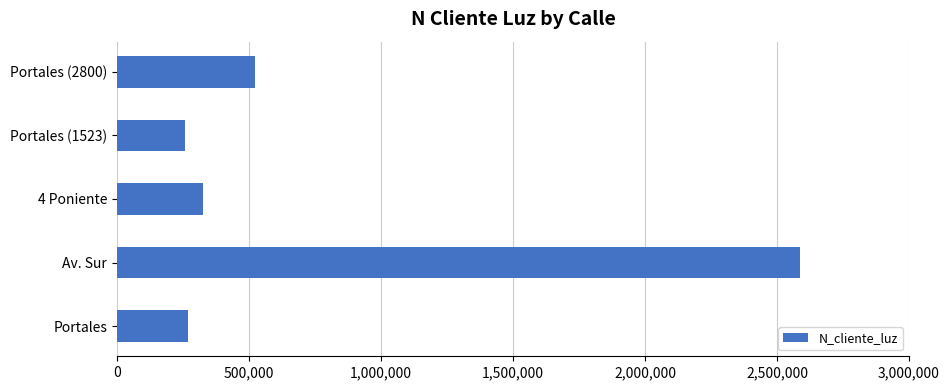

Is it true that the value at Portales (1523) is 258663?

True